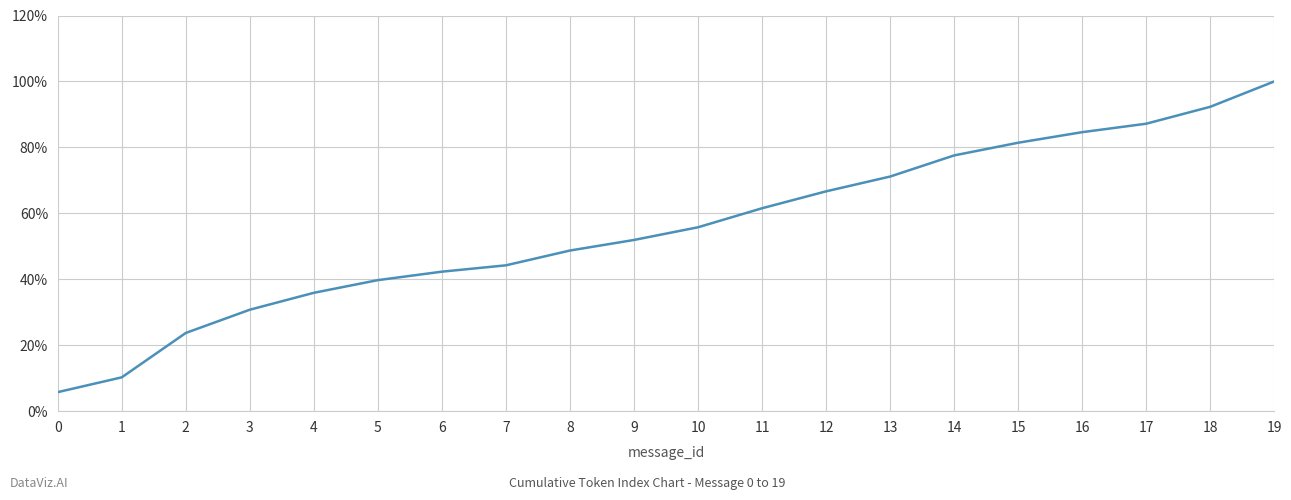

Count the number of data series in this chart.

1